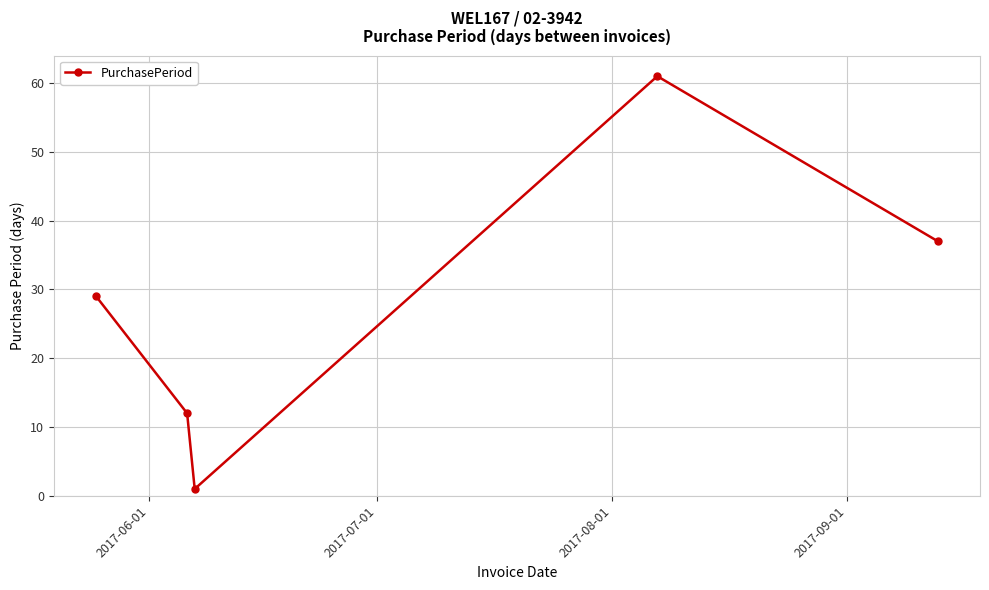

Does the chart display data point markers on the line(s)?

Yes